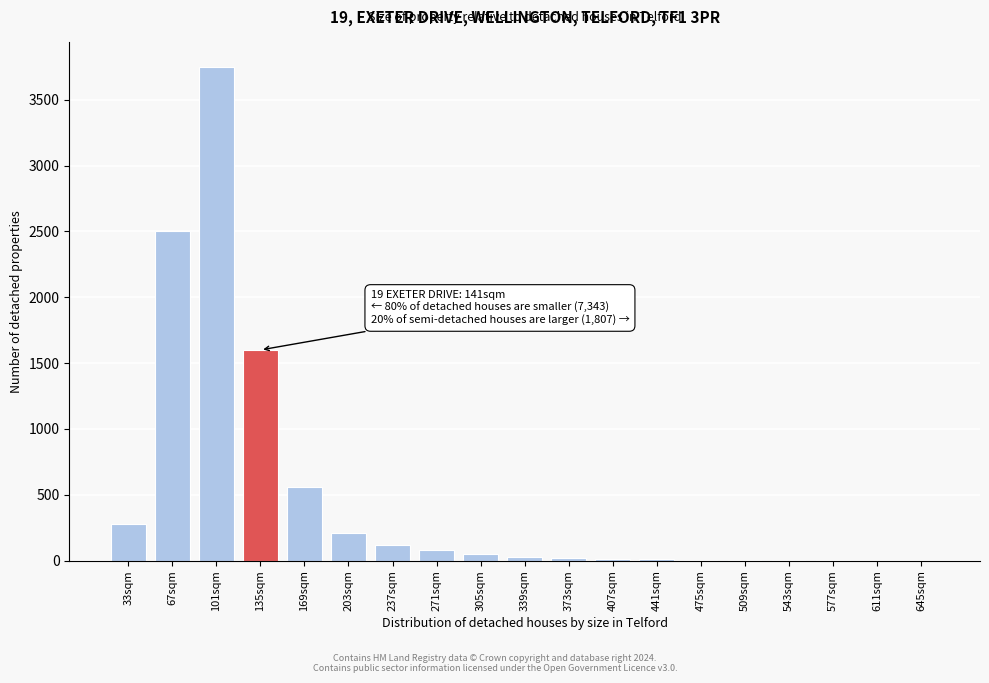

Which label corresponds to the largest value in the chart?

101sqm